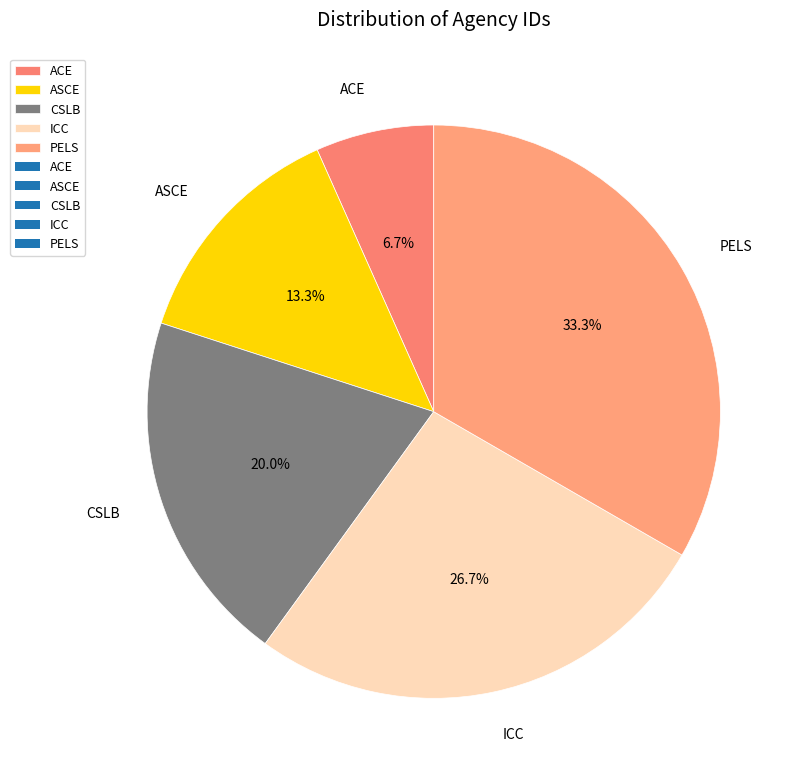

Which category has the biggest portion of the pie?

PELS